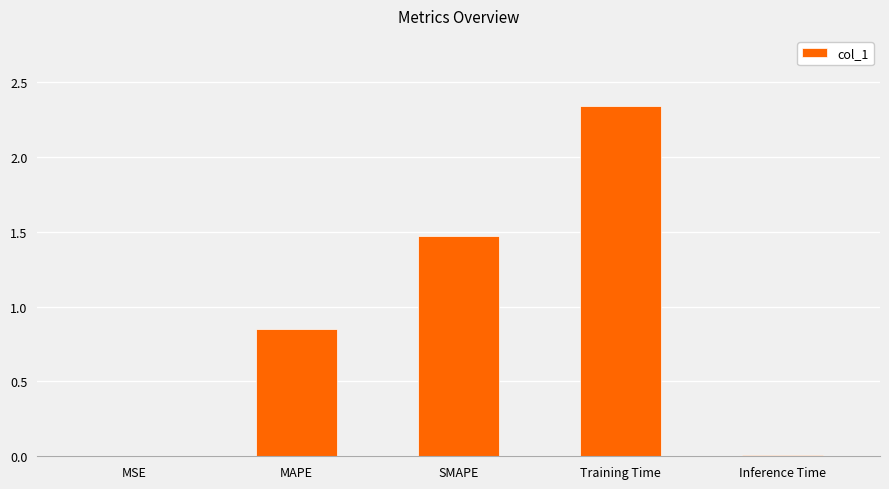

At which category does the chart reach its peak across all series?

Training Time